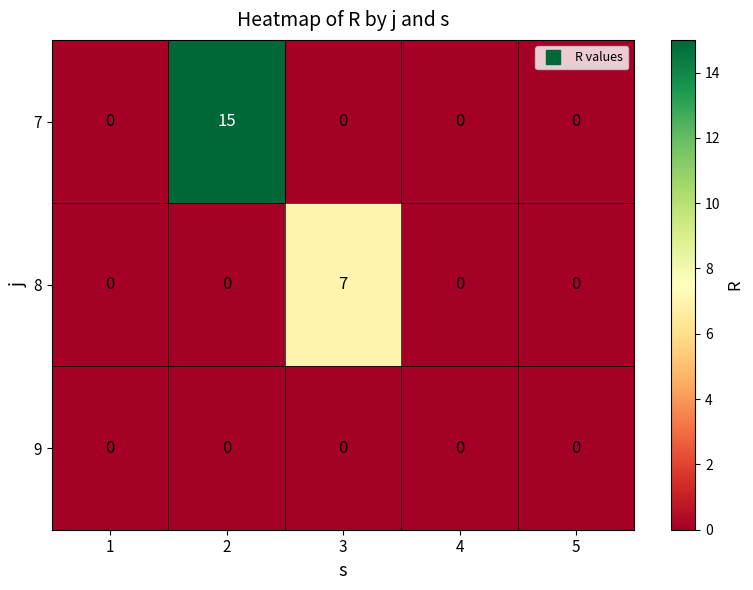

Which series changed the most between 2 and 4?

7